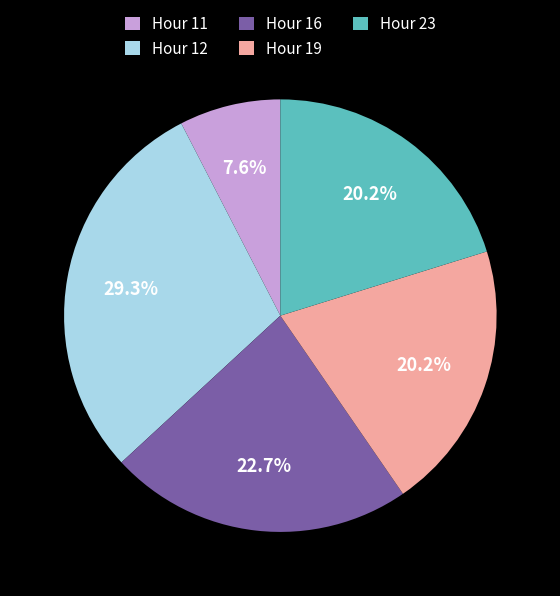

What is the ratio of the value at Hour 12 to the value at Hour 19?

1.5